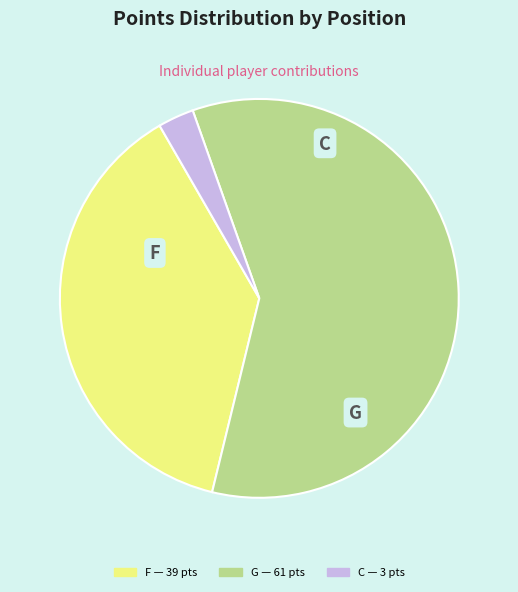

Is there any slice that represents more than half of the pie?

Yes